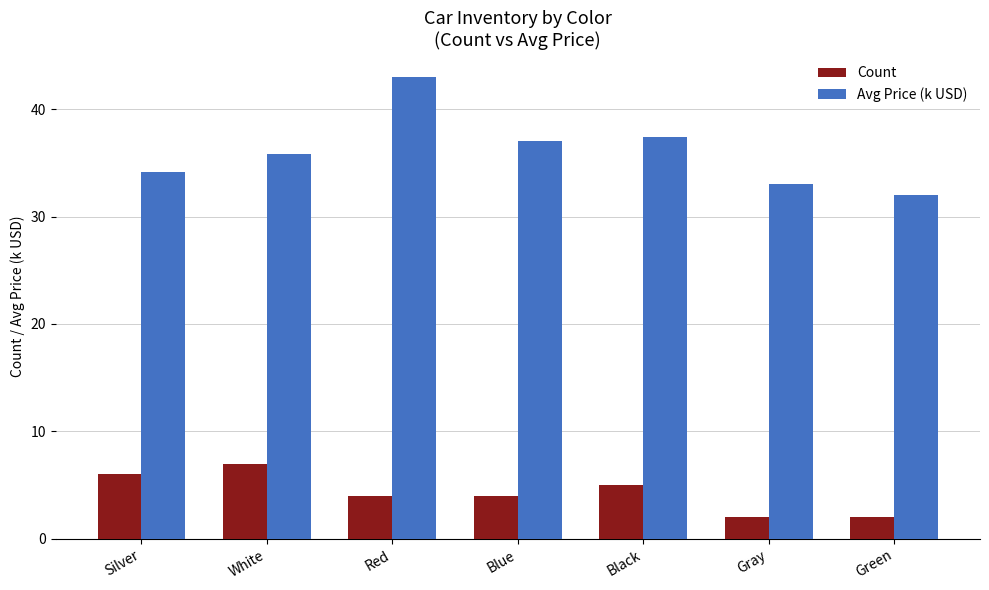

What is the spread (max minus min) of values at Green?

30.0